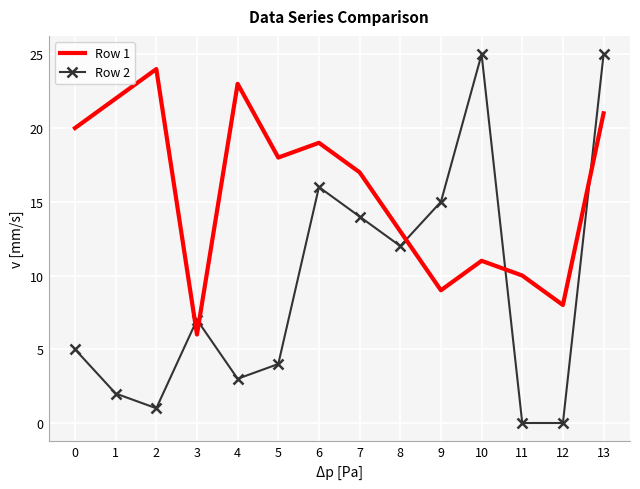

What is the difference between the maximum and minimum values in the Row 2 series?

25